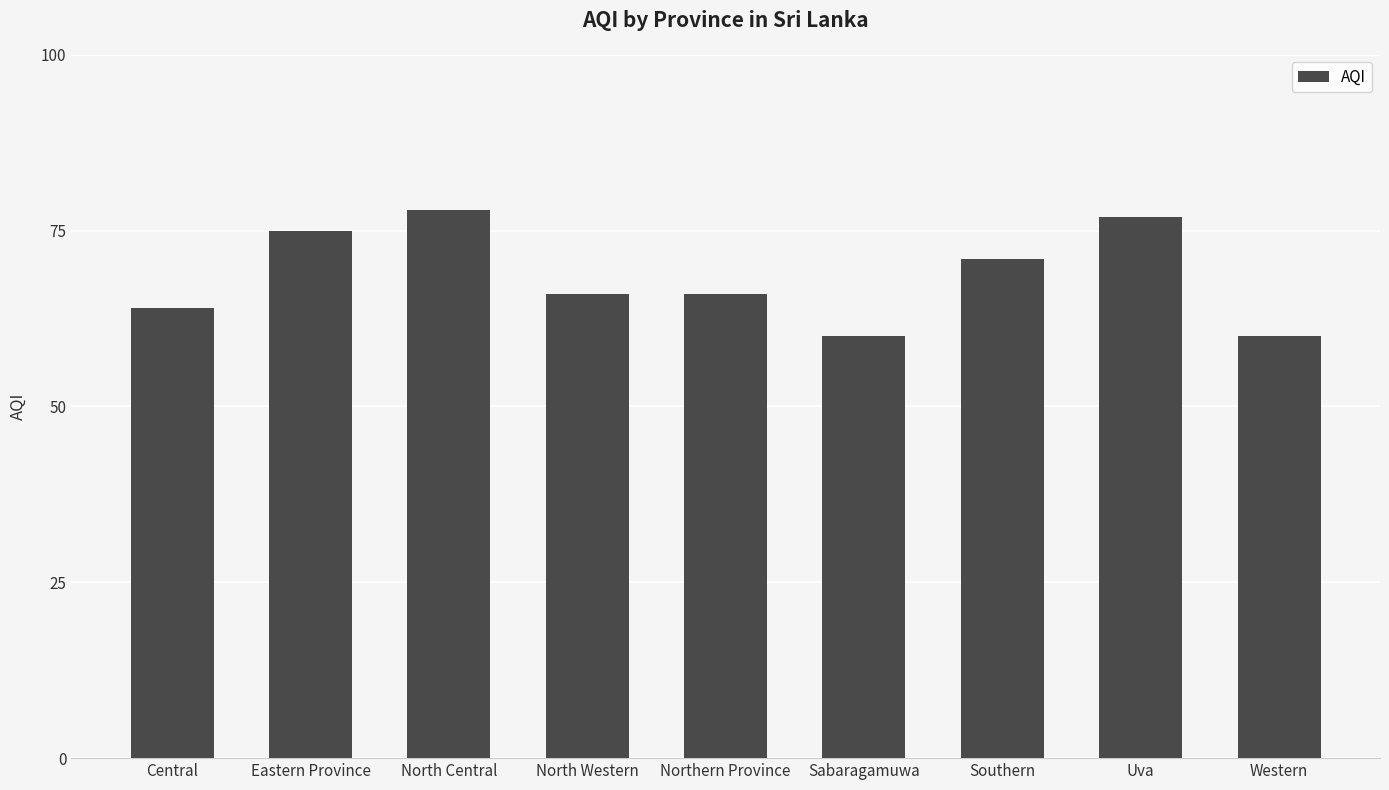

The value at Northern Province is 41. True or false?

False